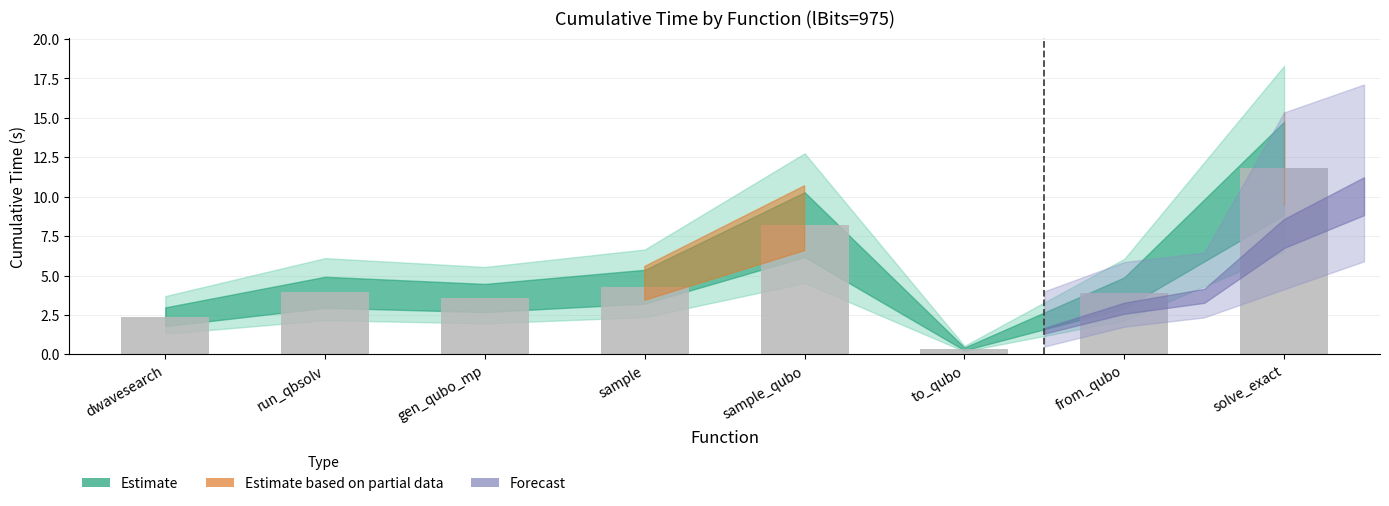

Reading right to left, extract all data points from this chart.

solve_exact=11.8	from_qubo=3.9	to_qubo=0.3	sample_qubo=8.2	sample=4.3	gen_qubo_mp=3.6	run_qbsolv=3.9	dwavesearch=2.4